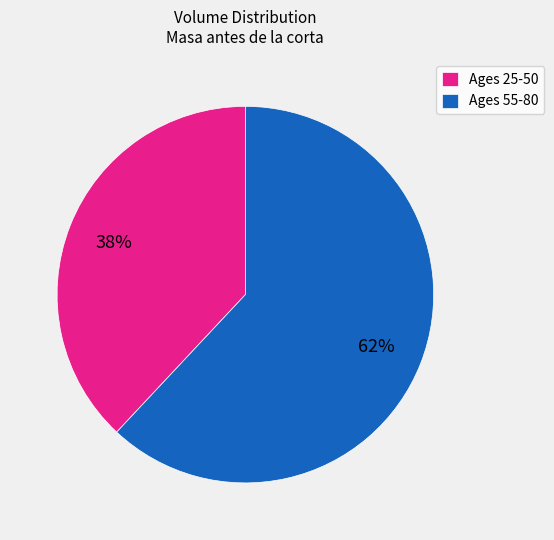

How many segments does this pie chart have?

2